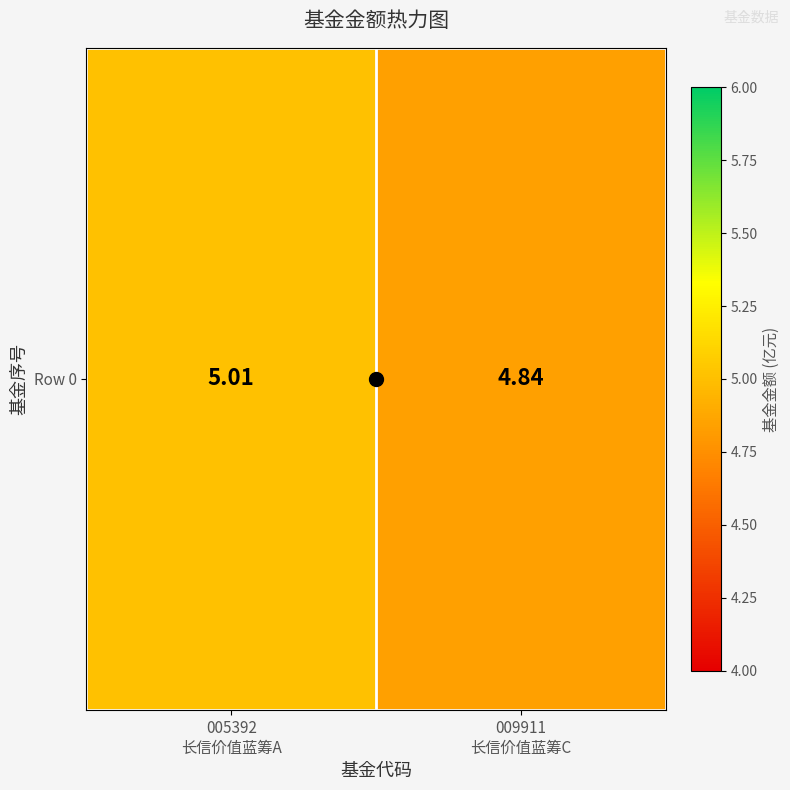

What is the change in value from 005392
长信价值蓝筹A to 009911
长信价值蓝筹C?

-0.2